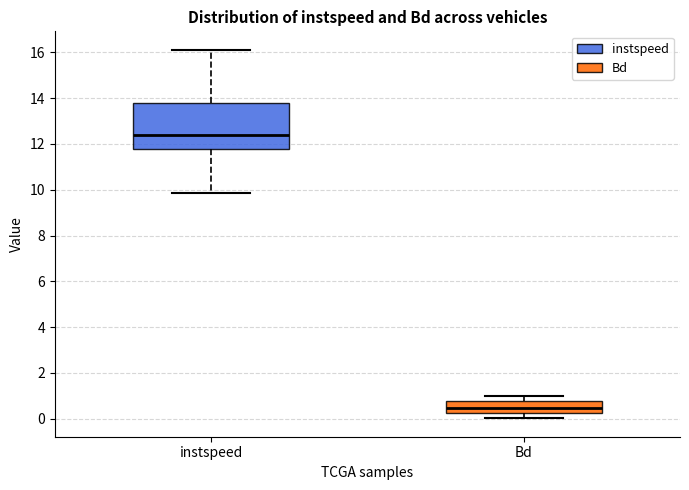

Which box has the highest median line?

instspeed